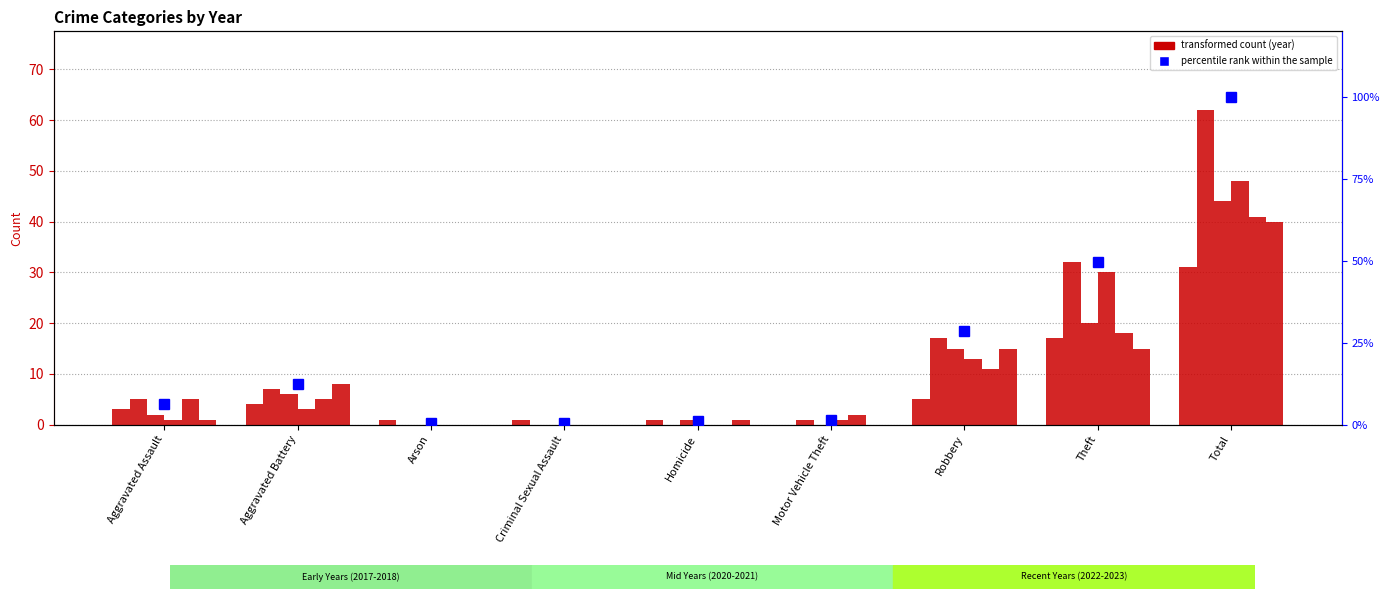

Reading left to right, transcribe all the data shown in this chart.

Aggravated Assault=6.4	Aggravated Battery=12.4	Arson=0.4	Criminal Sexual Assault=0.4	Homicide=1.1	Motor Vehicle Theft=1.5	Robbery=28.6	Theft=49.6	Total=100.0